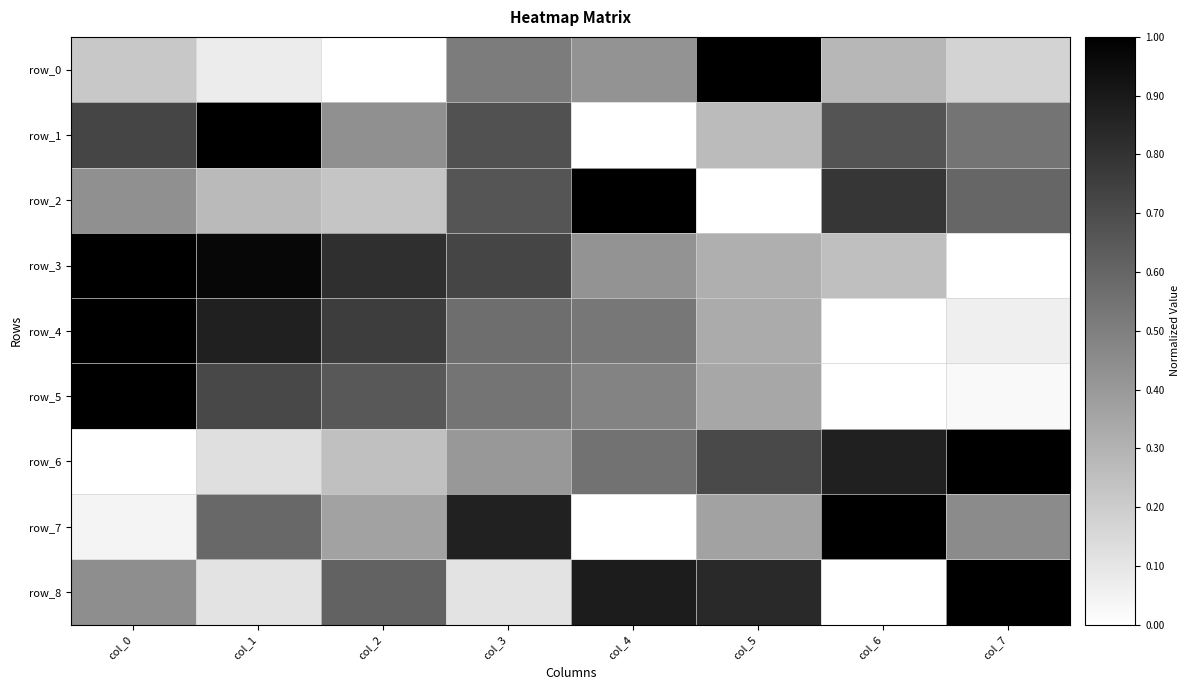

What is the difference between the maximum and minimum values in the row_1 series?

1.0